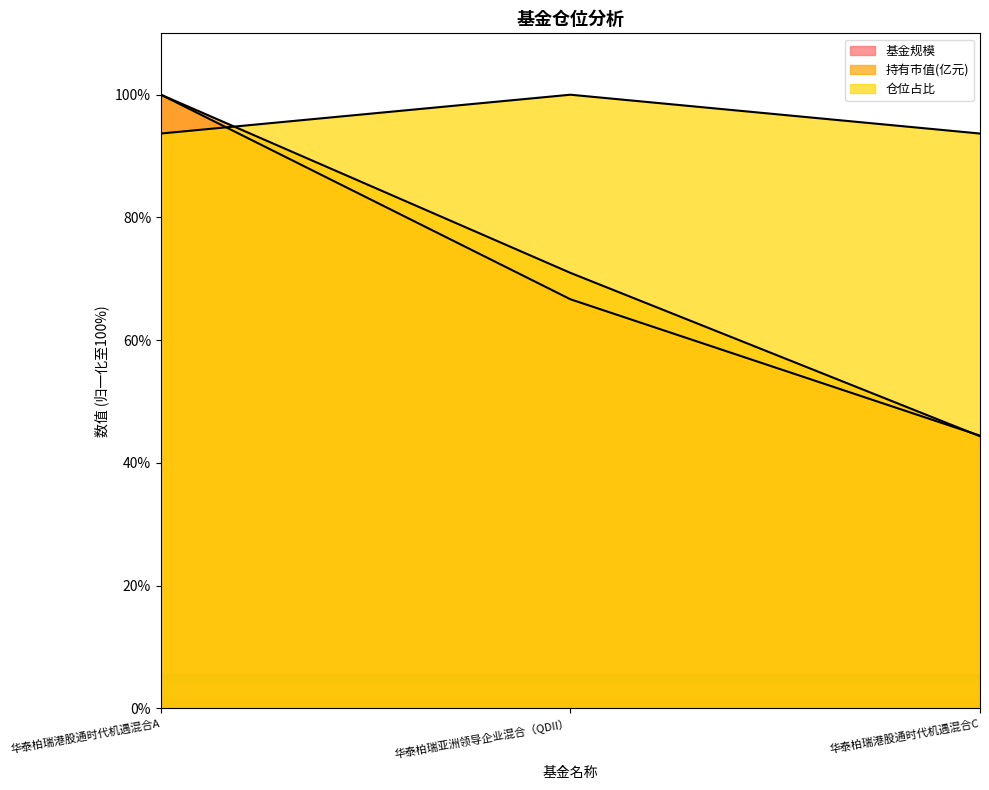

Reading left to right, extract all data points from this chart.

基金规模: 华泰柏瑞港股通时代机遇混合A=100.0	华泰柏瑞亚洲领导企业混合（QDII）=66.7	华泰柏瑞港股通时代机遇混合C=44.4
持有市值(亿元): 华泰柏瑞港股通时代机遇混合A=100.0	华泰柏瑞亚洲领导企业混合（QDII）=71.0	华泰柏瑞港股通时代机遇混合C=44.4
仓位占比: 华泰柏瑞港股通时代机遇混合A=93.7	华泰柏瑞亚洲领导企业混合（QDII）=100.0	华泰柏瑞港股通时代机遇混合C=93.7